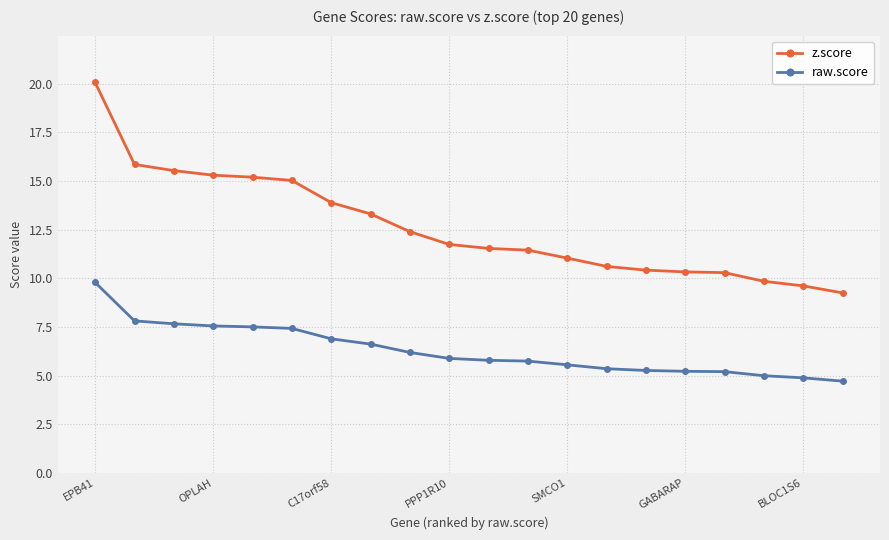

True or false: raw.score and z.score cross at least once.

False